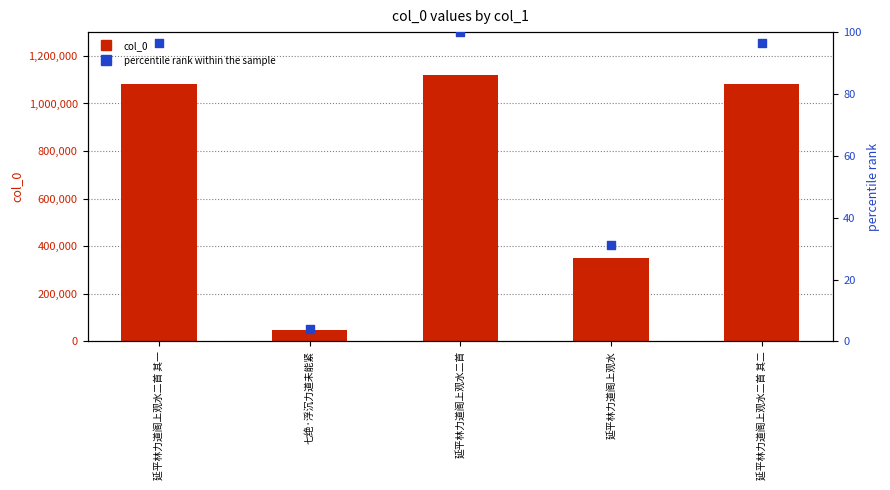

Which series contains the highest Y value?

col_0